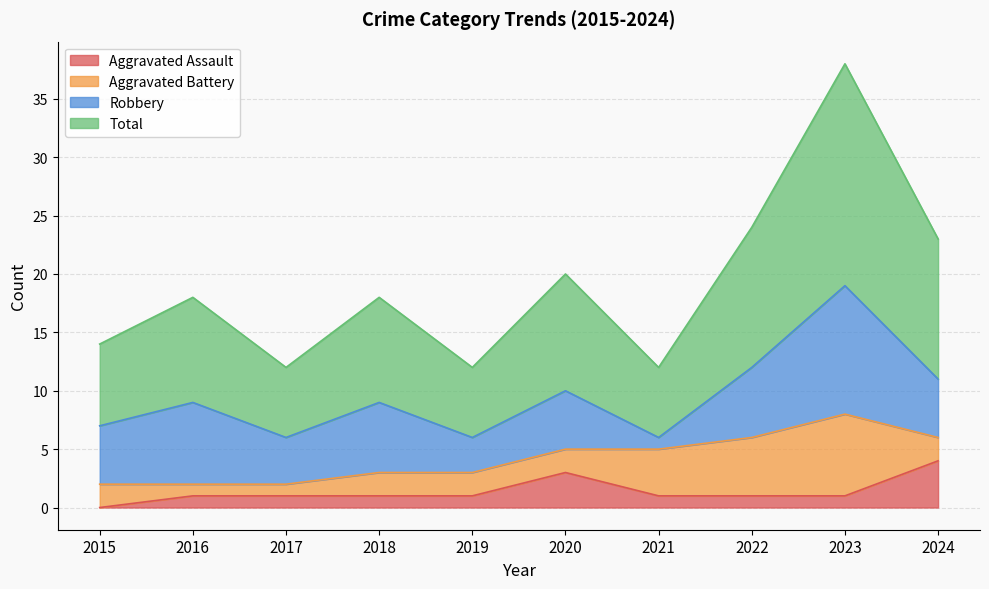

Which category has the highest value across all series?

2023